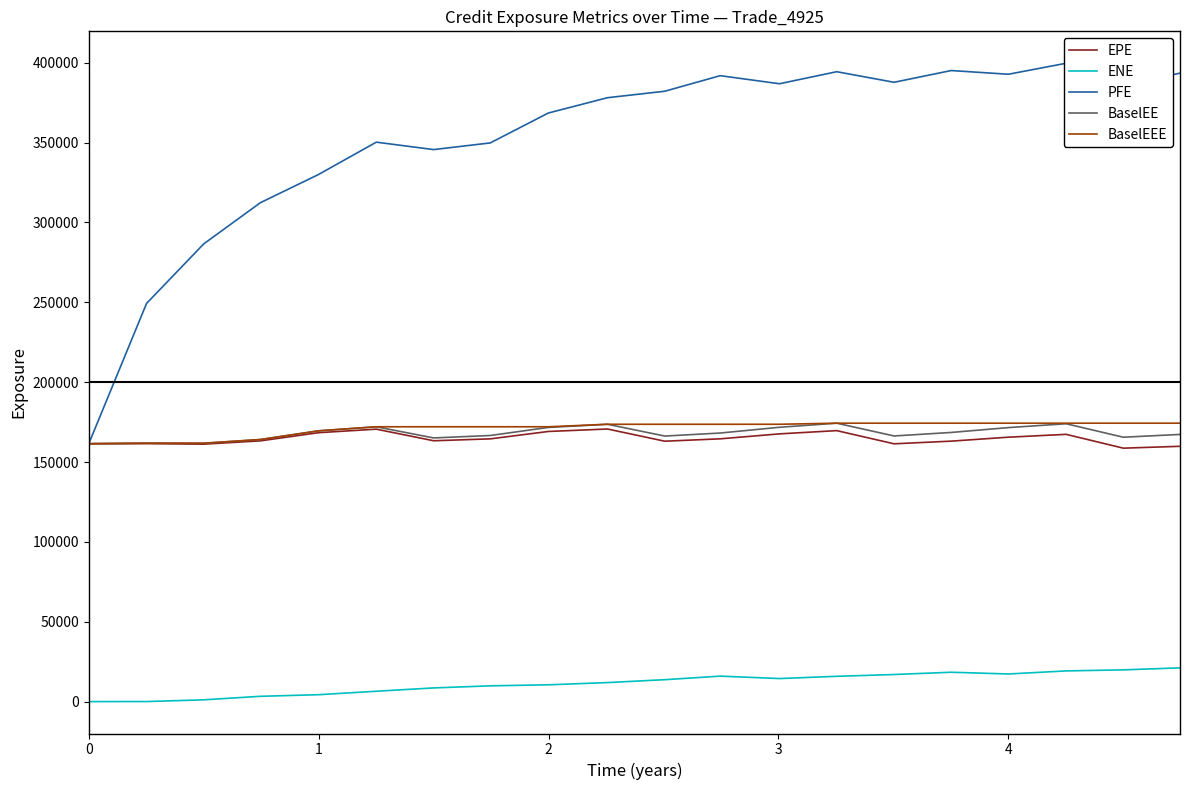

True or false: ENE and BaselEEE intersect in this chart.

False